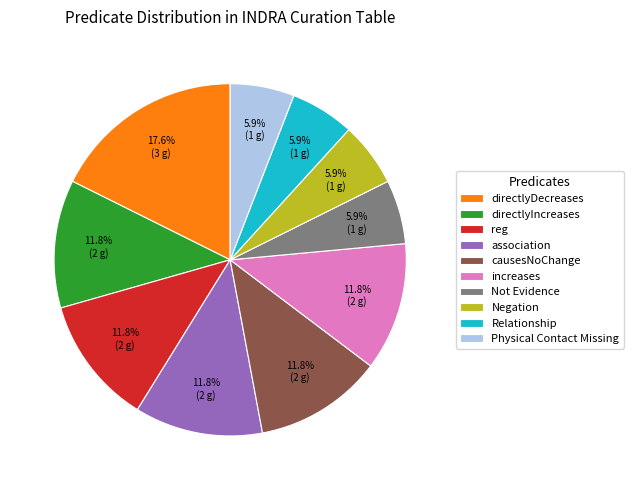

What is the largest slice in the pie chart?

directlyDecreases